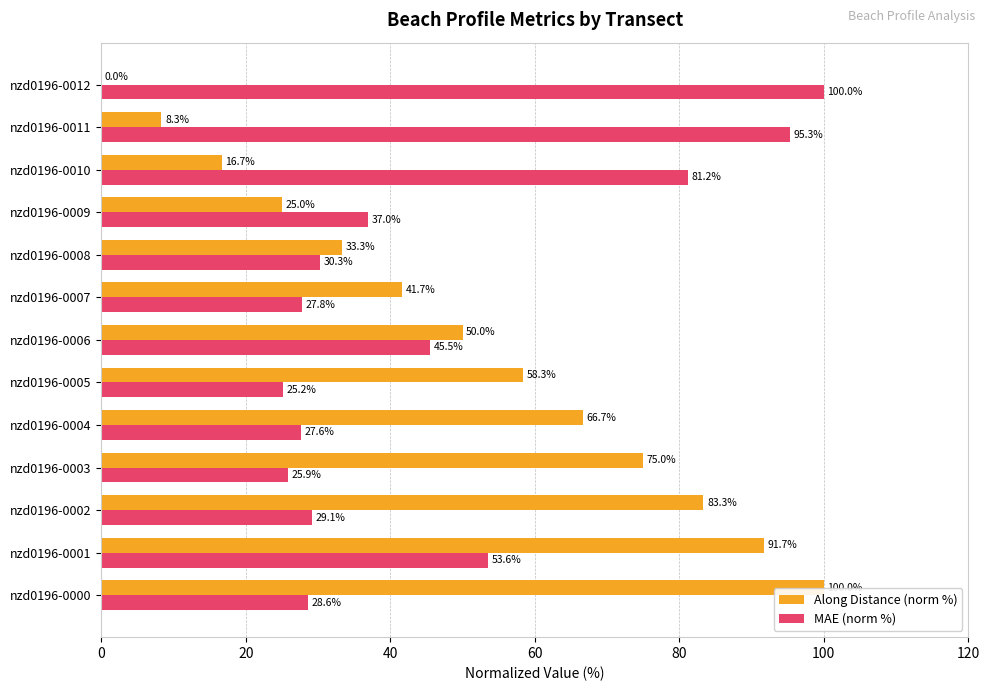

At which label is MAE (norm %) closest to 62?

nzd0196-0001